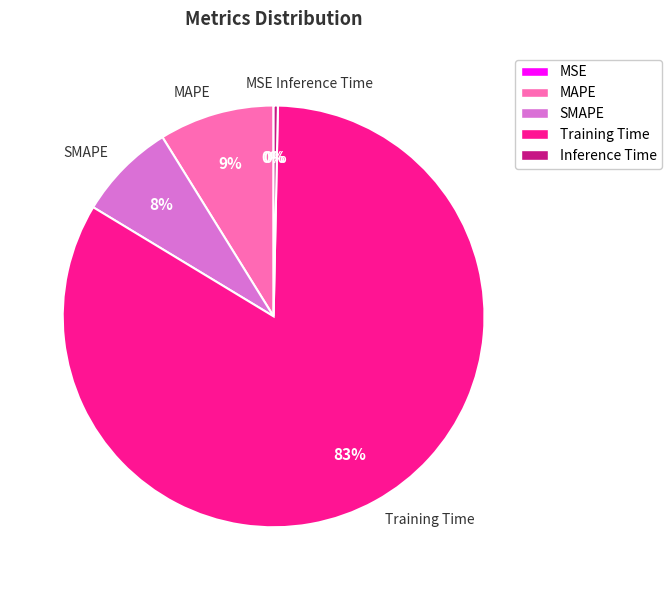

To the nearest percent, what is the difference between the largest and smallest slice percentages?

83%